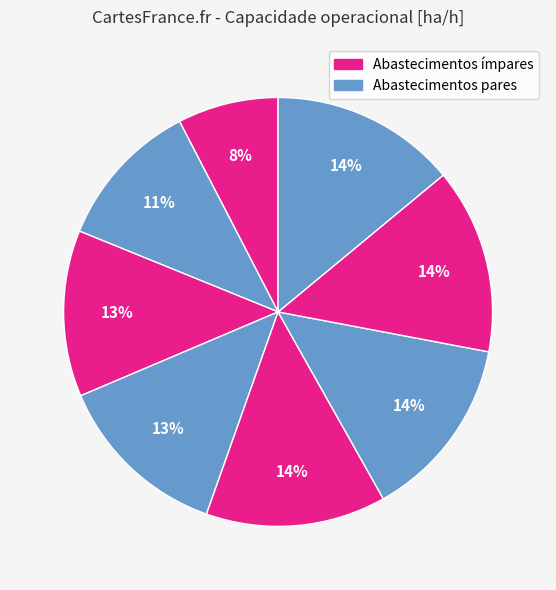

Does any single category account for the majority?

No